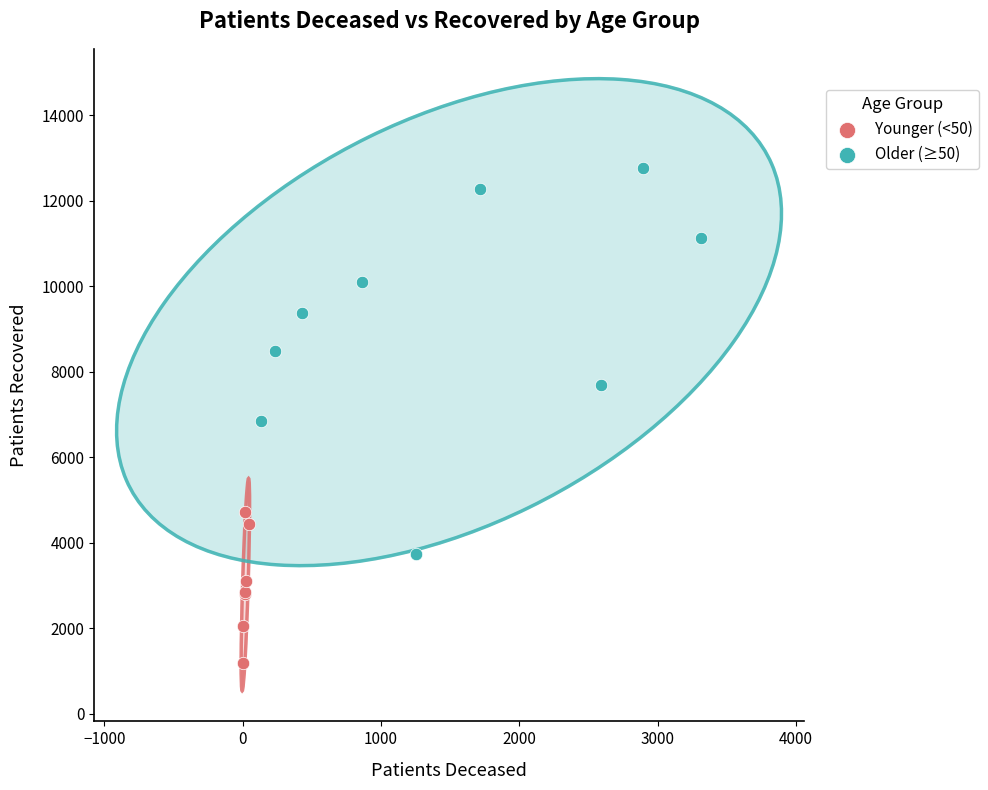

Which series contains the lowest Y value?

Younger (<50)